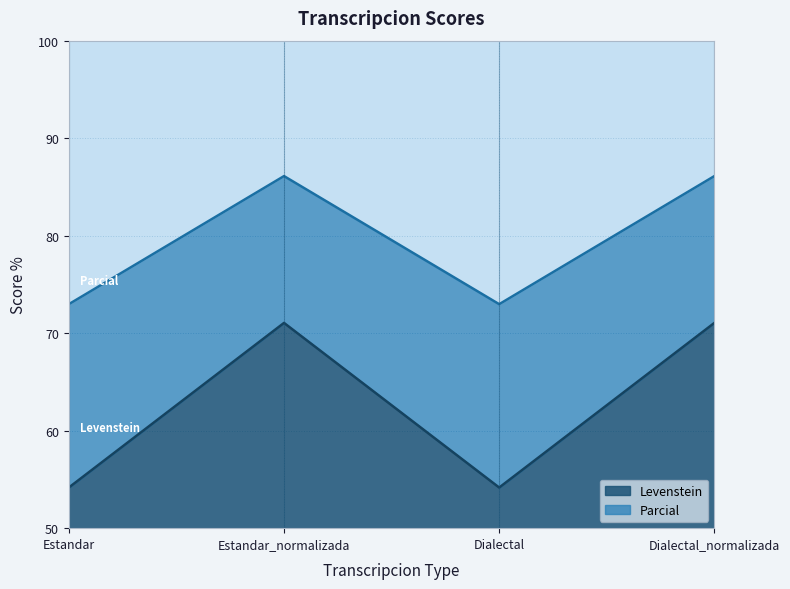

List the series in order of their peak value, lowest first.

Levenstein, Parcial